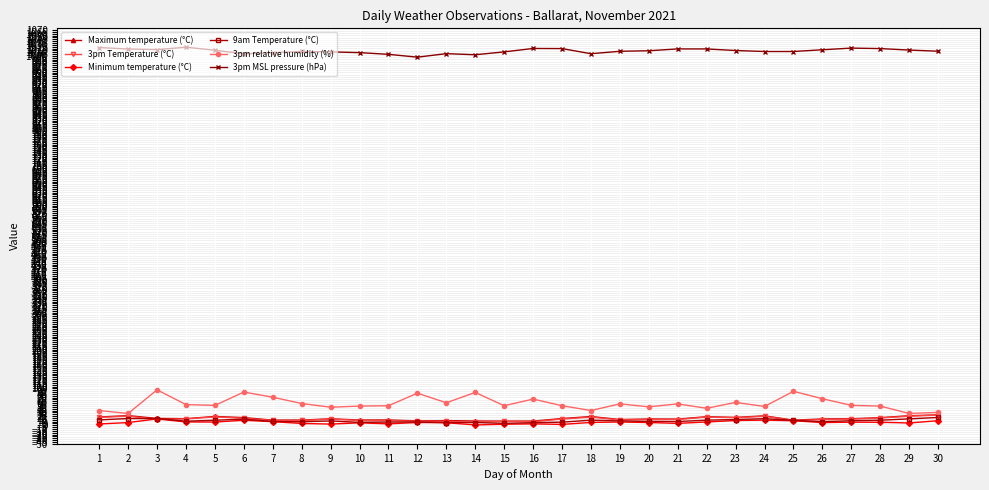

What is the difference between the Minimum temperature (°C) values at 16 and 3?

13.4